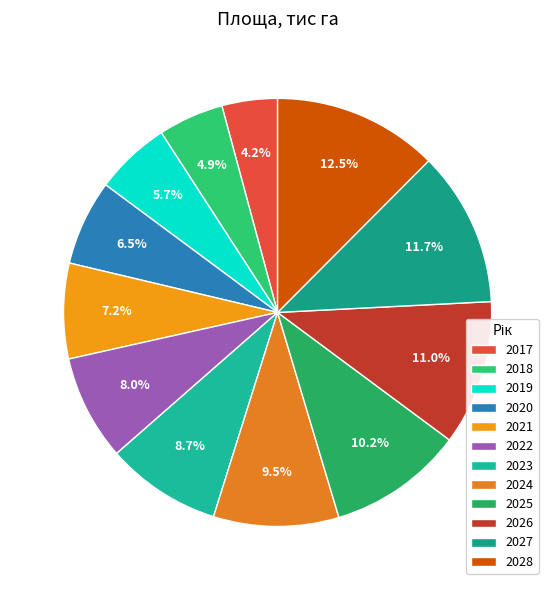

True or false: 2023 accounts for 16% of the total.

False